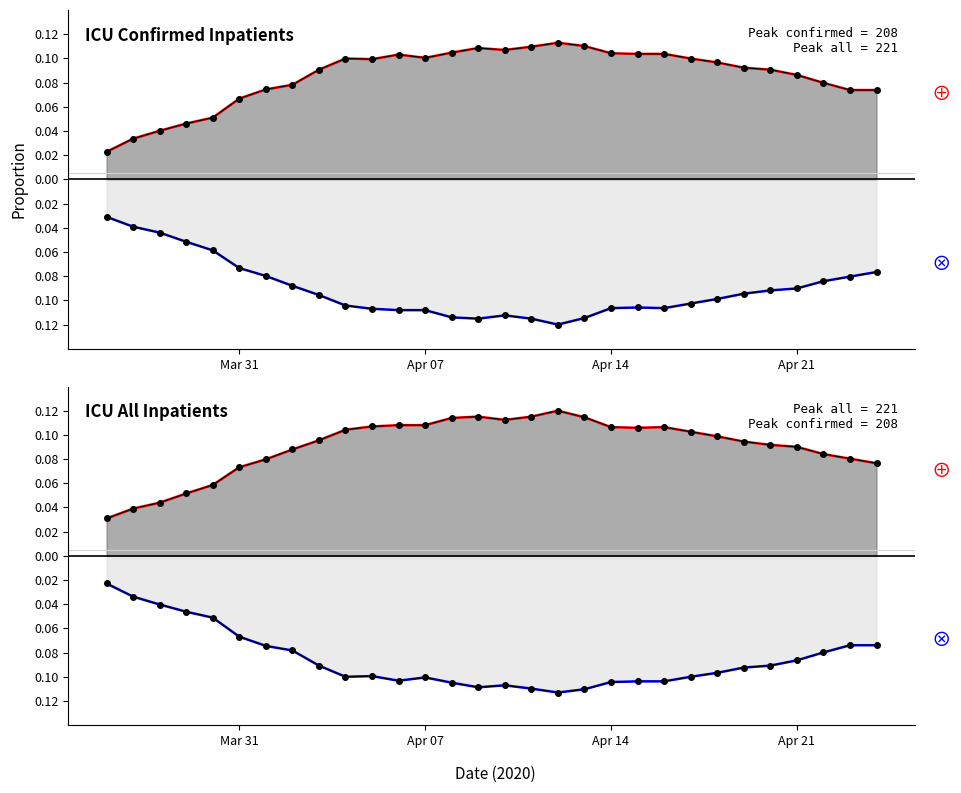

What is the sum of all ICU Confirmed (Table 2a Scotland total) values?

2.7